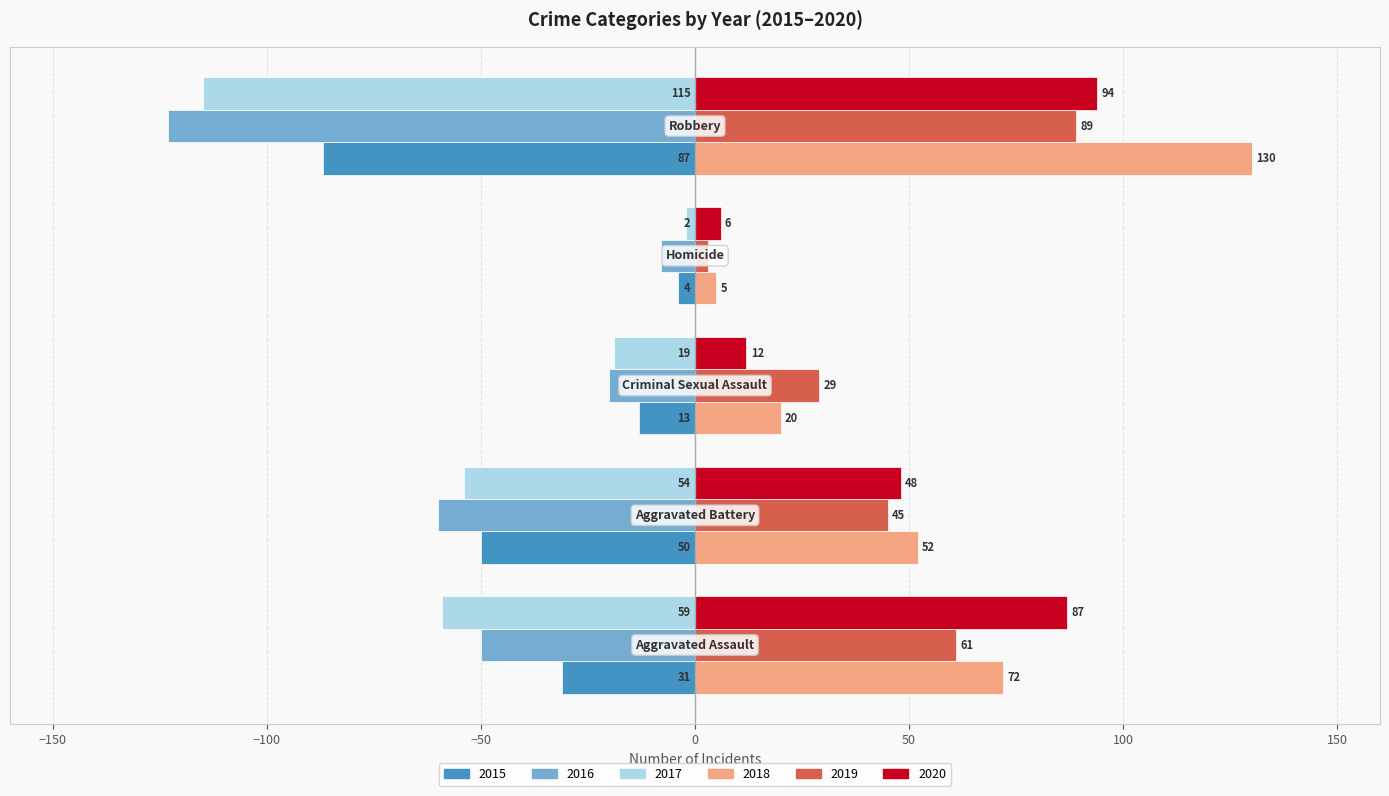

What is the sum of all 2017 values?

-249